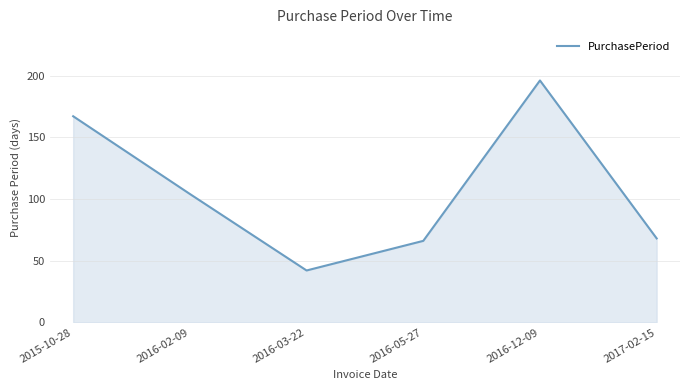

What is the minimum value shown in the chart?

42